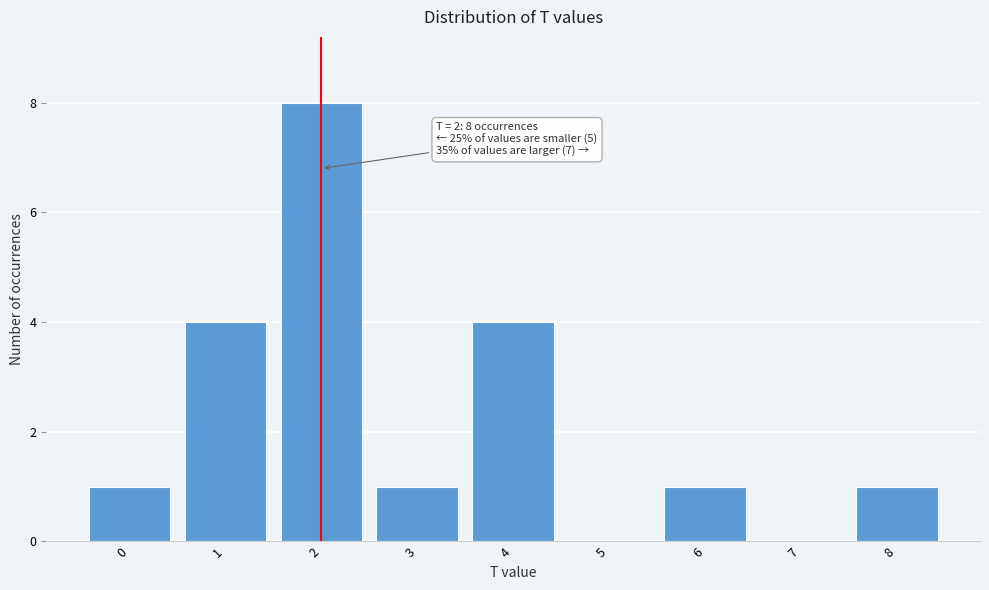

Reading left to right, what are all the values shown in this chart?

0=1	1=4	2=8	3=1	4=4	5=0	6=1	7=0	8=1